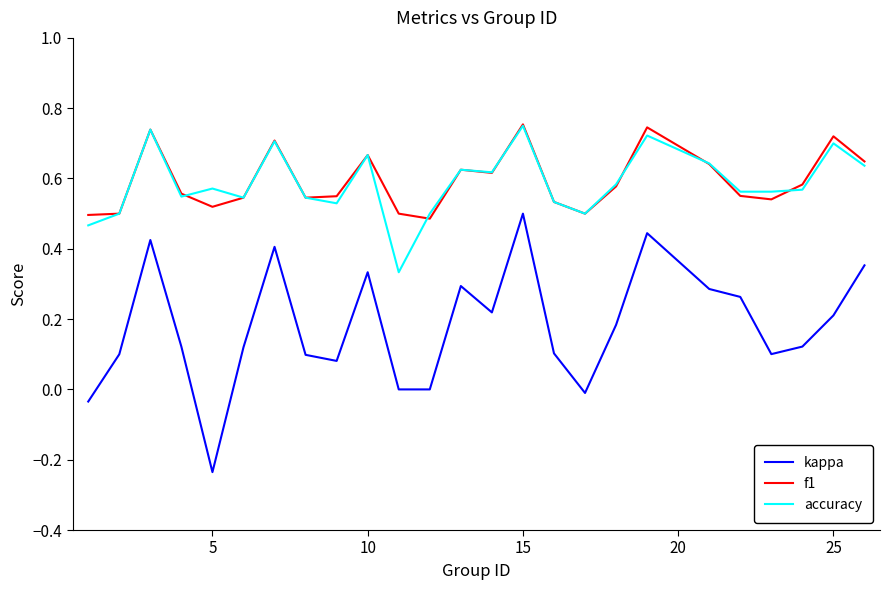

At how many categories does at least one series exceed 0?

25